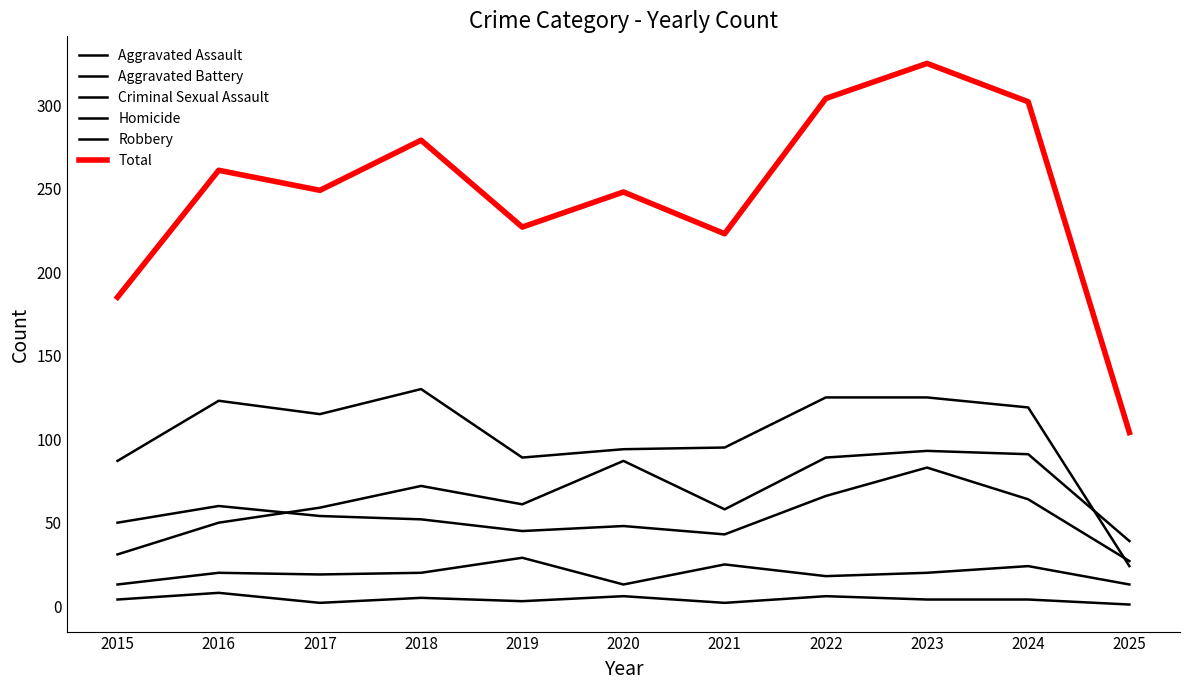

Reading left to right, transcribe all the data shown in this chart.

Aggravated Assault: 2015=31	2016=50	2017=59	2018=72	2019=61	2020=87	2021=58	2022=89	2023=93	2024=91	2025=39
Aggravated Battery: 2015=50	2016=60	2017=54	2018=52	2019=45	2020=48	2021=43	2022=66	2023=83	2024=64	2025=27
Criminal Sexual Assault: 2015=13	2016=20	2017=19	2018=20	2019=29	2020=13	2021=25	2022=18	2023=20	2024=24	2025=13
Homicide: 2015=4	2016=8	2017=2	2018=5	2019=3	2020=6	2021=2	2022=6	2023=4	2024=4	2025=1
Robbery: 2015=87	2016=123	2017=115	2018=130	2019=89	2020=94	2021=95	2022=125	2023=125	2024=119	2025=24
Total: 2015=185	2016=261	2017=249	2018=279	2019=227	2020=248	2021=223	2022=304	2023=325	2024=302	2025=104